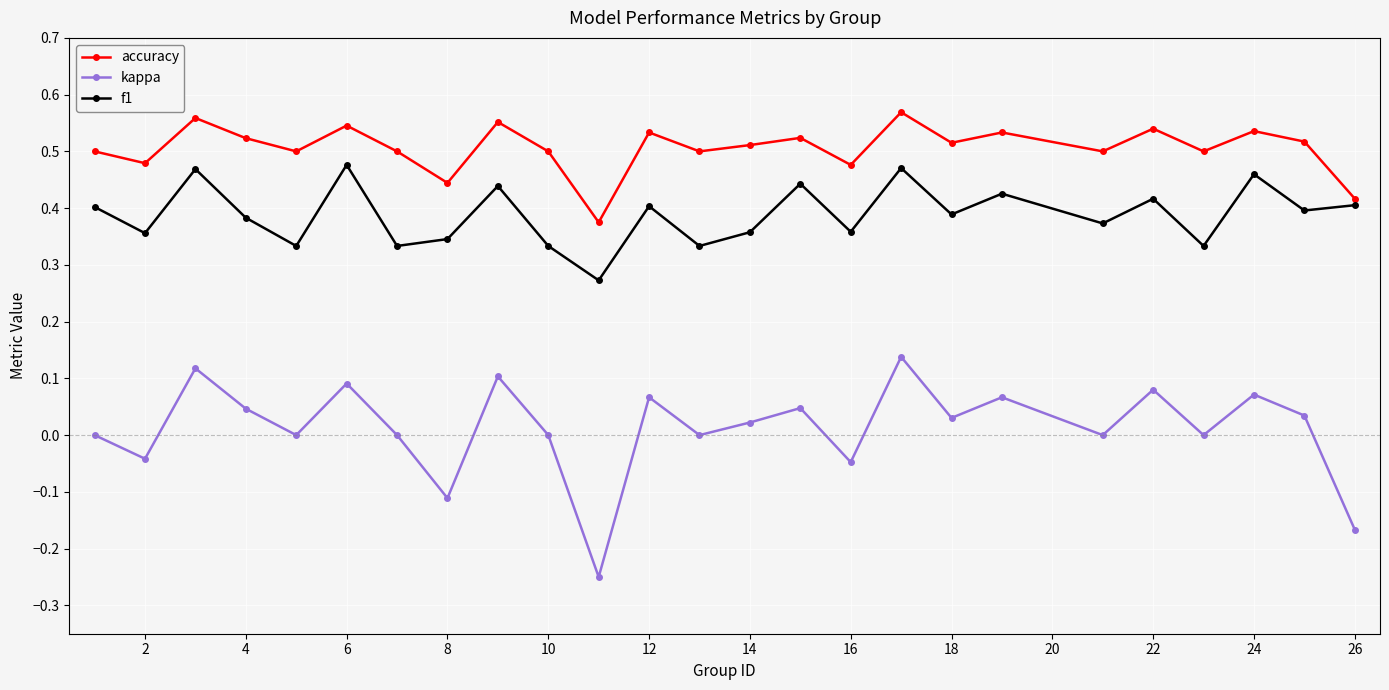

True or false: f1 and kappa intersect in this chart.

False